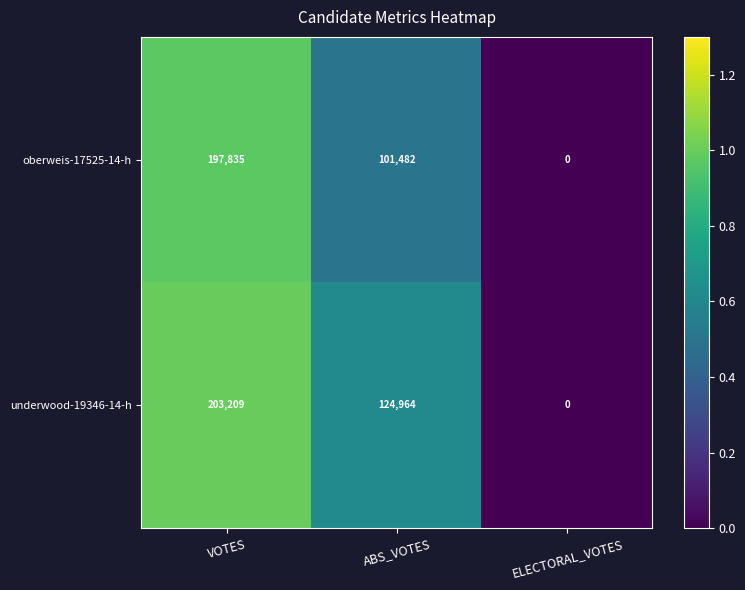

The value of oberweis-17525-14-h at ELECTORAL_VOTES is 0. True or false?

True